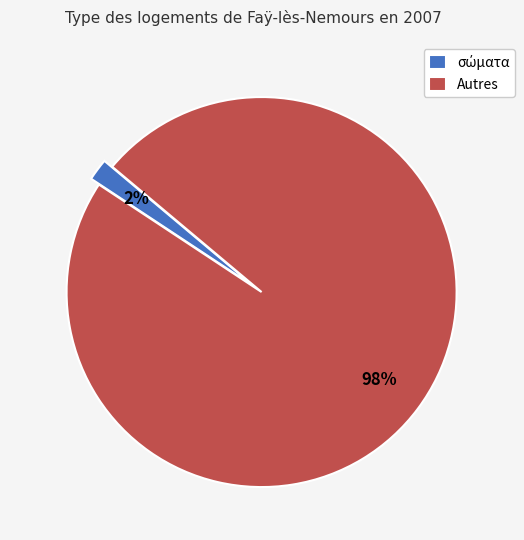

Which category has the biggest portion of the pie?

Autres